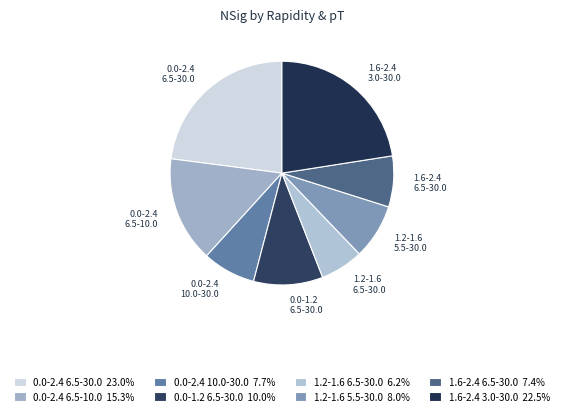

How many slices are in this pie chart?

8